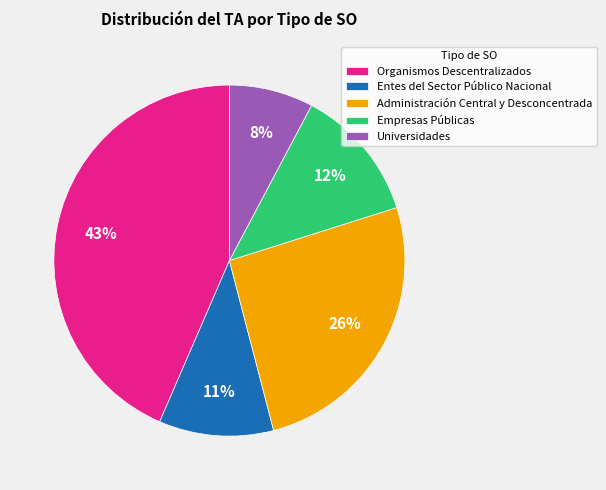

To the nearest percent, what portion does Organismos Descentralizados represent?

43%